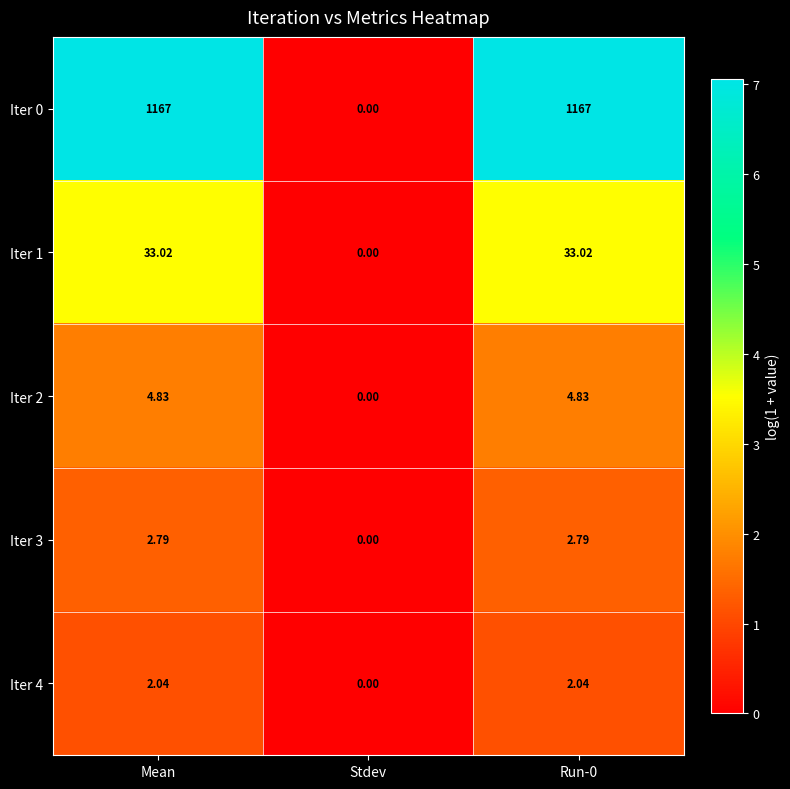

Is the value of Iter 1 at Run-0 greater than the value of Iter 4 at Stdev?

Yes